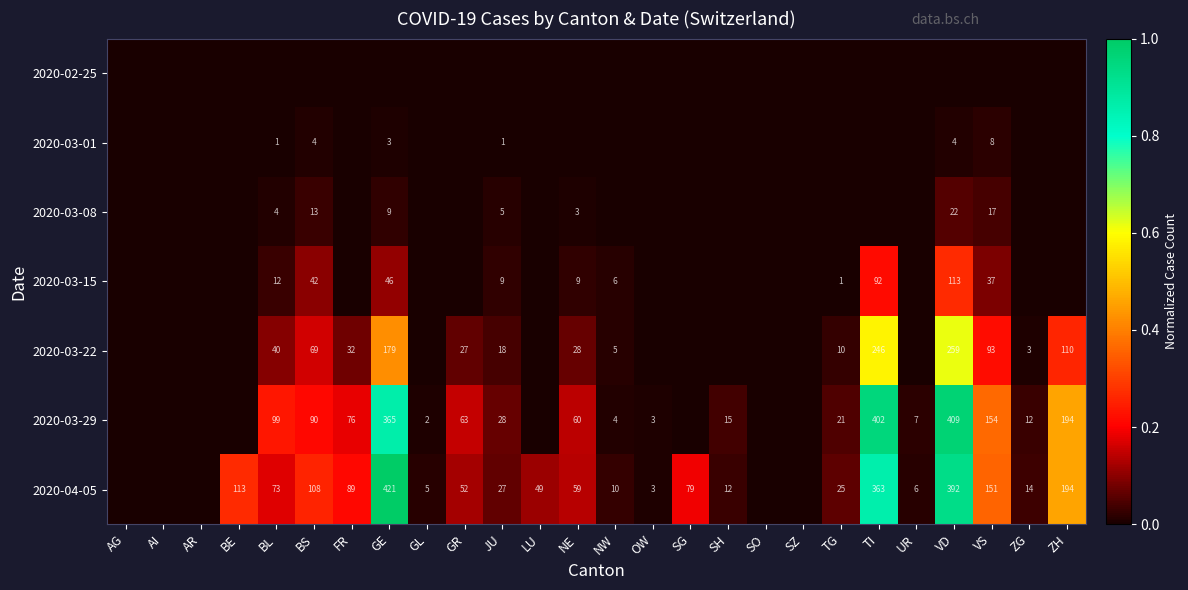

The 2020-03-29 series shows 90 at BS. True or false?

True